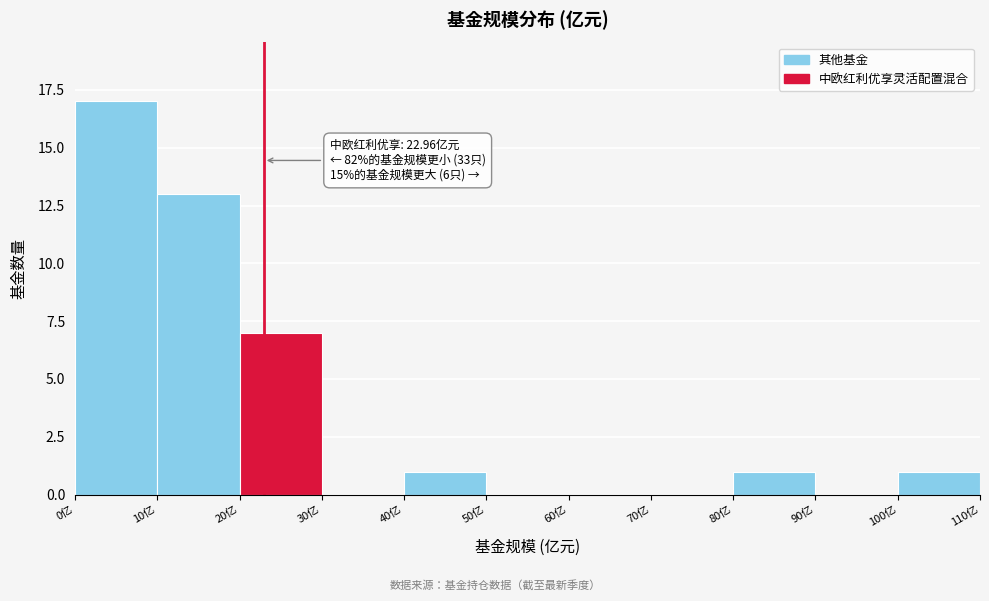

Which range on the x-axis has the tallest bar?

0 to 10